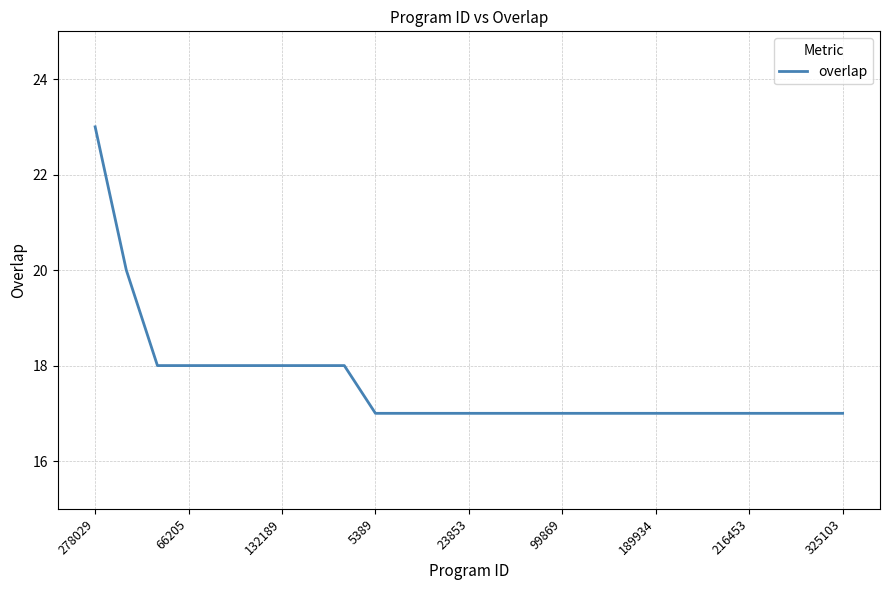

What is the greatest value displayed?

23